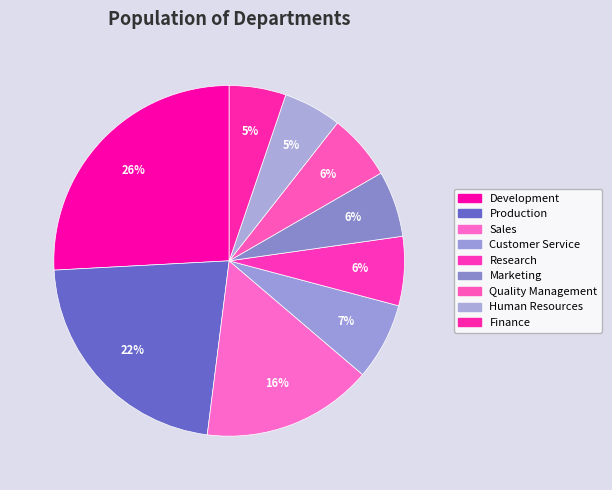

What percentage is the Customer Service slice, to the nearest percent?

7%